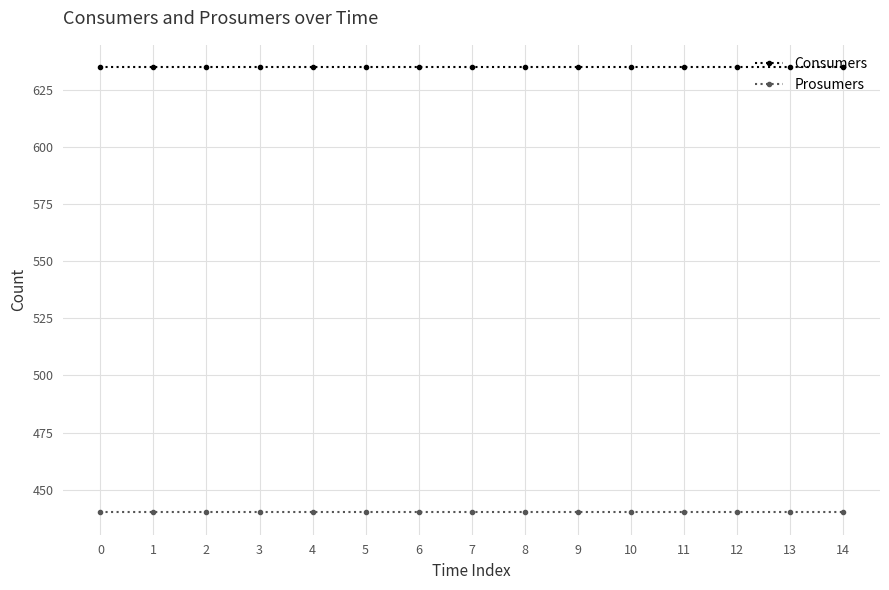

What is the spread (max minus min) of values at 13?

195